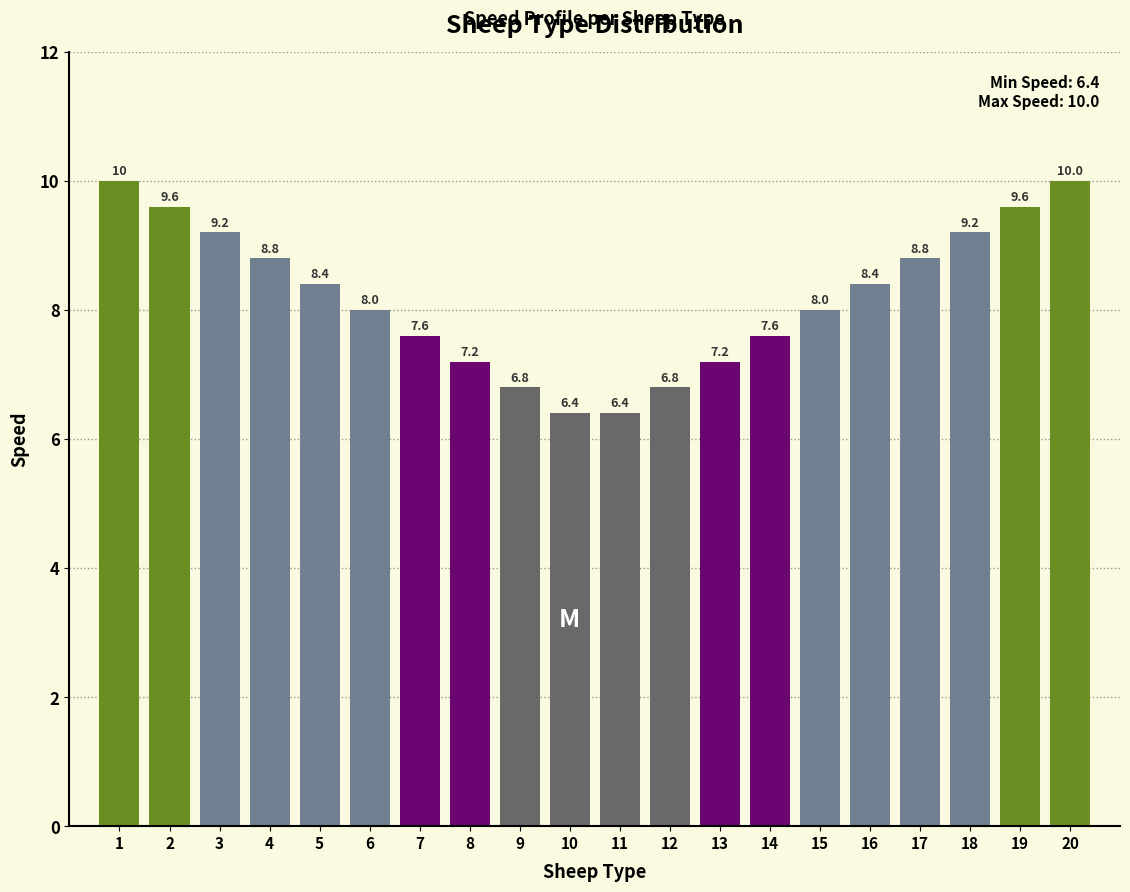

Reading left to right, what are all the values shown in this chart?

10.0	9.6	9.2	8.8	8.4	8.0	7.6	7.2	6.8	6.4	6.4	6.8	7.2	7.6	8.0	8.4	8.8	9.2	9.6	10.0